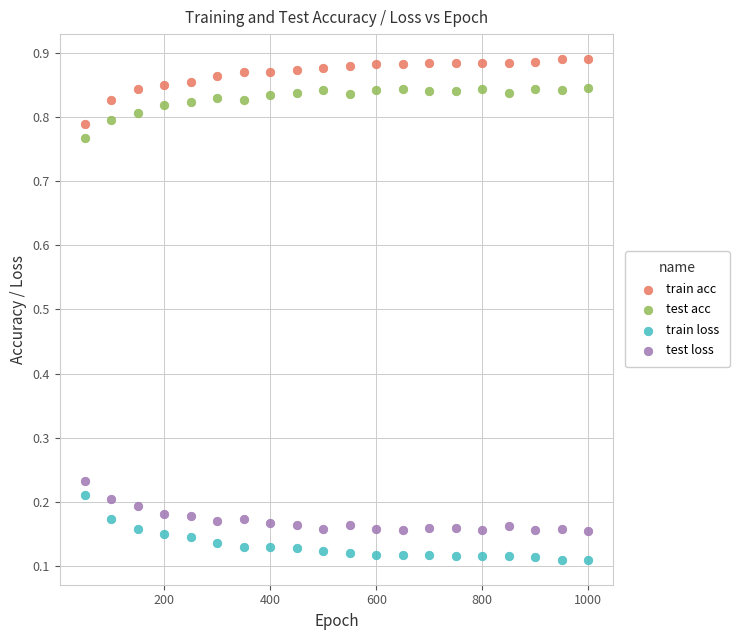

Which series reaches the minimum Y coordinate?

train loss